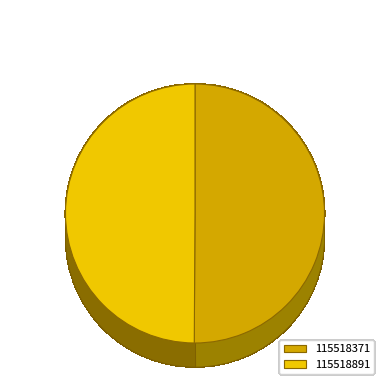

Which slice is the smallest?

115518891